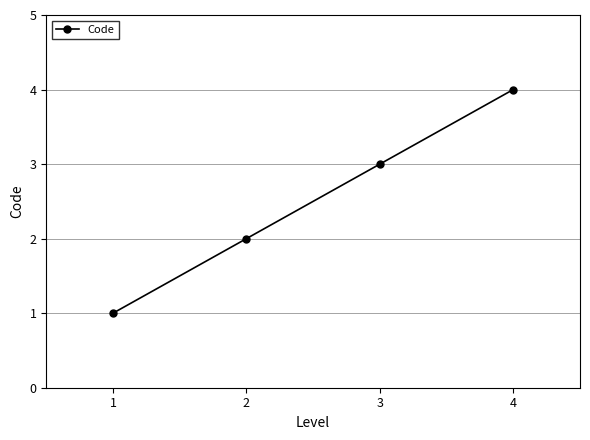

What is the difference between the maximum and second lowest values?

2